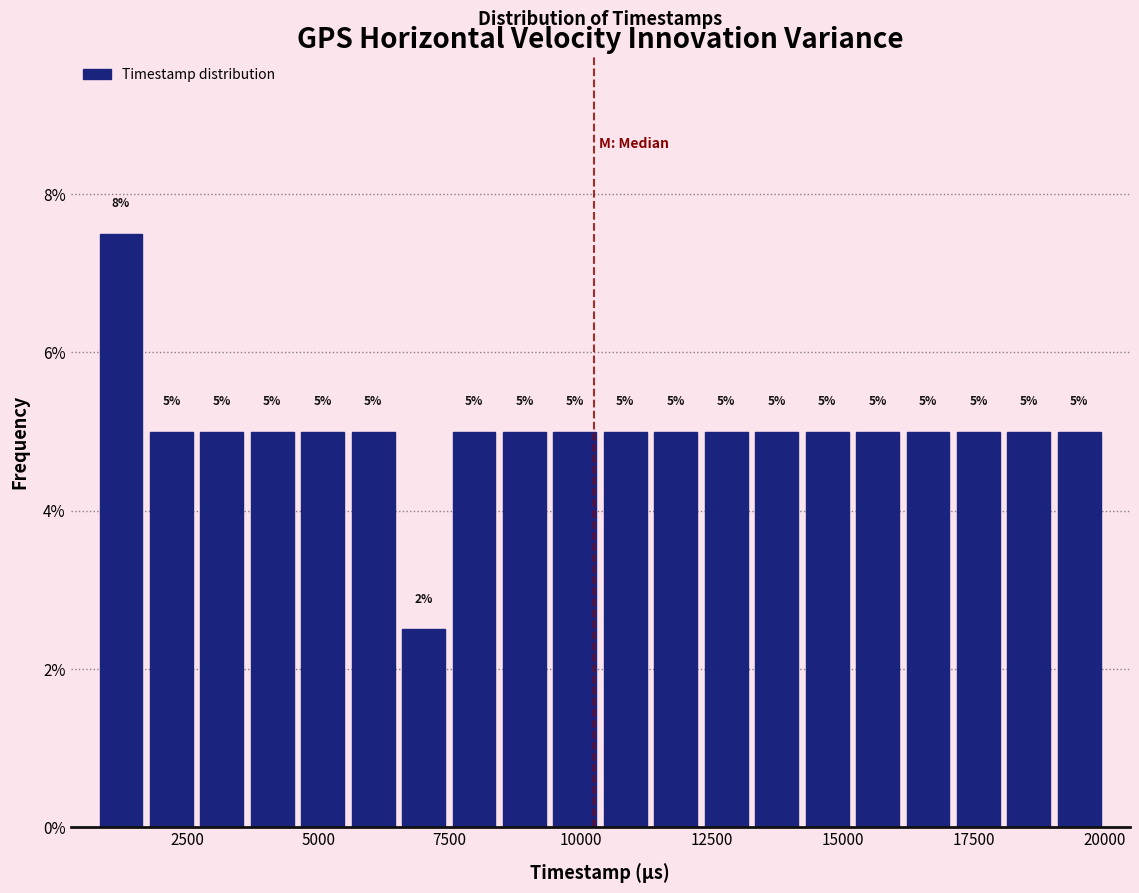

Read against the x-axis, roughly where is the centre of the tallest bar?

1000